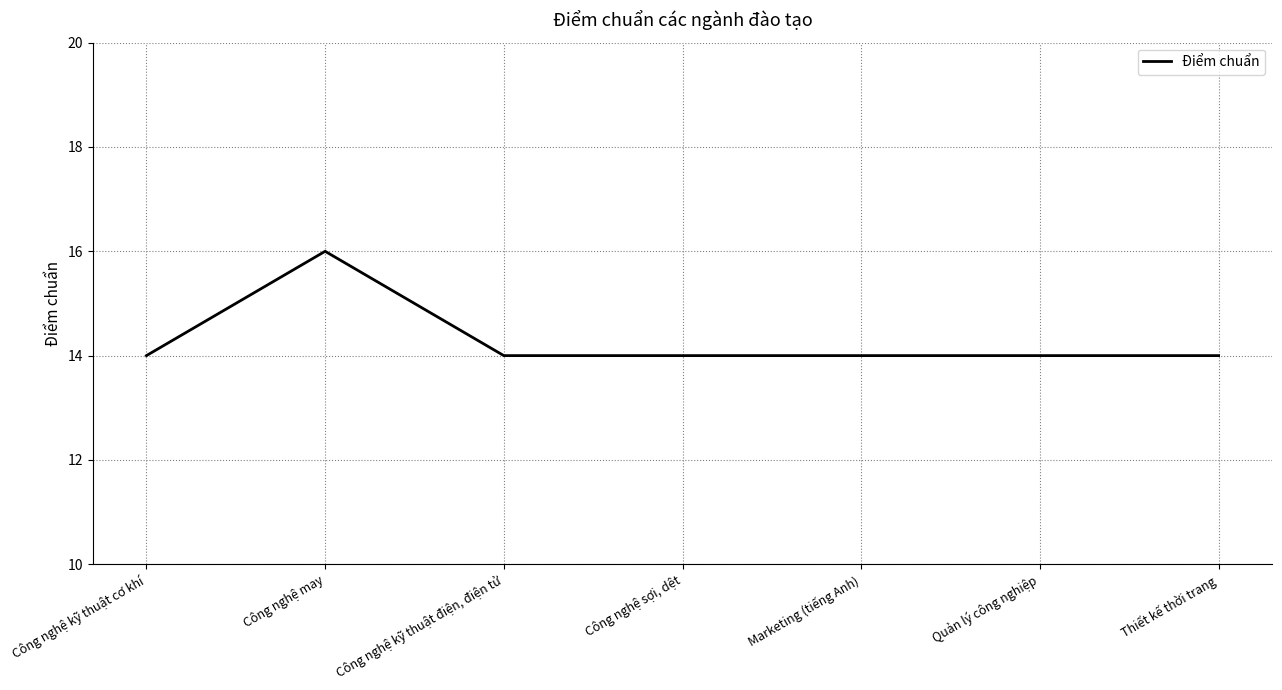

Is this an area chart (filled region under the line)?

No